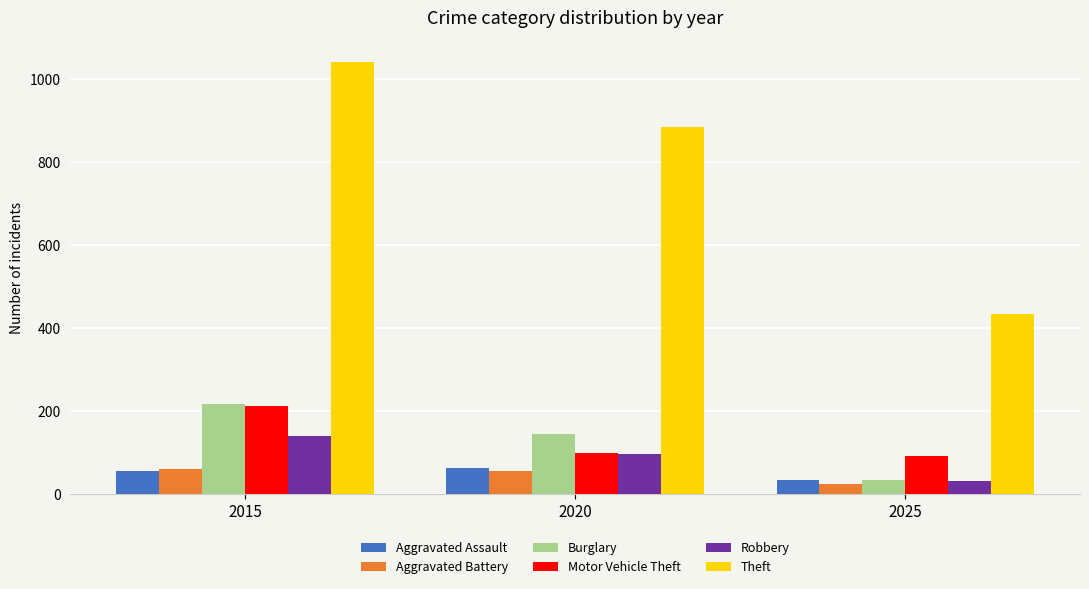

What is the difference between the maximum and minimum values in the Aggravated Battery series?

36